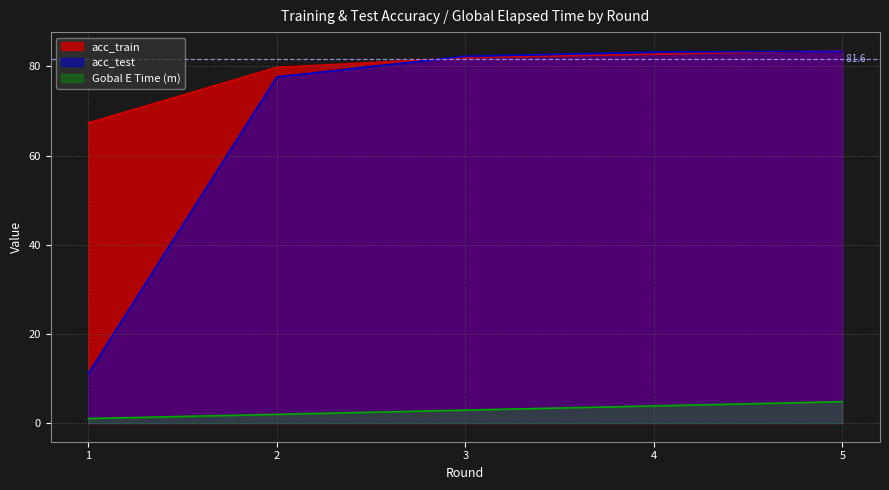

How many categories are shown in the chart?

5